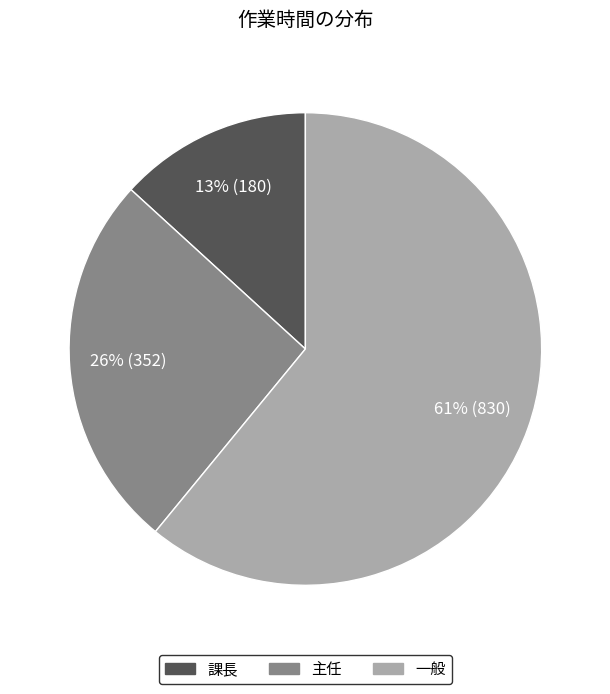

True or false: 課長 accounts for 18% of the total.

False